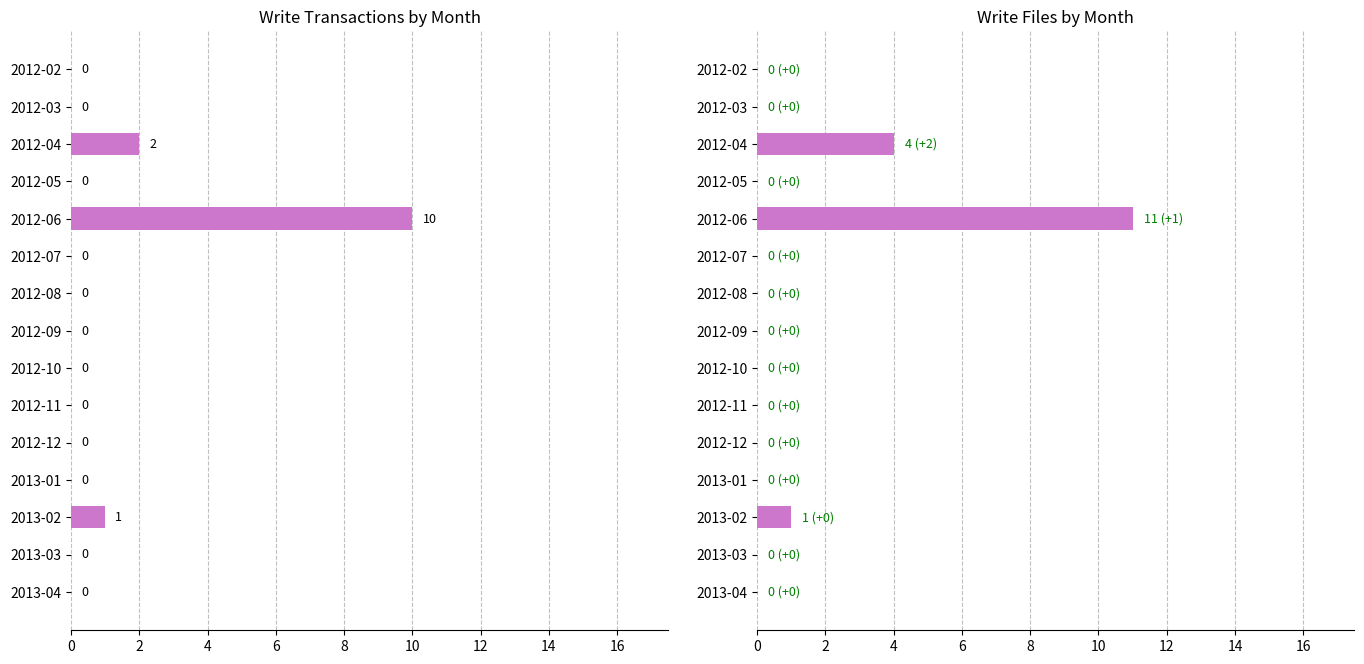

Are the bars horizontal?

Yes